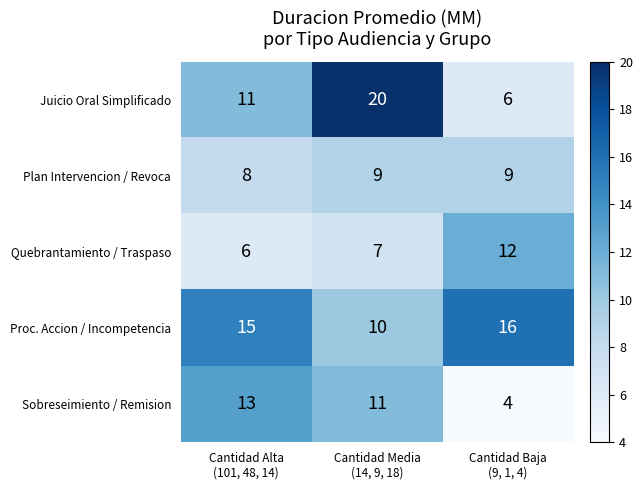

Between Cantidad Media
(14, 9, 18) and Cantidad Baja
(9, 1, 4), which series saw the biggest shift?

Juicio Oral Simplificado